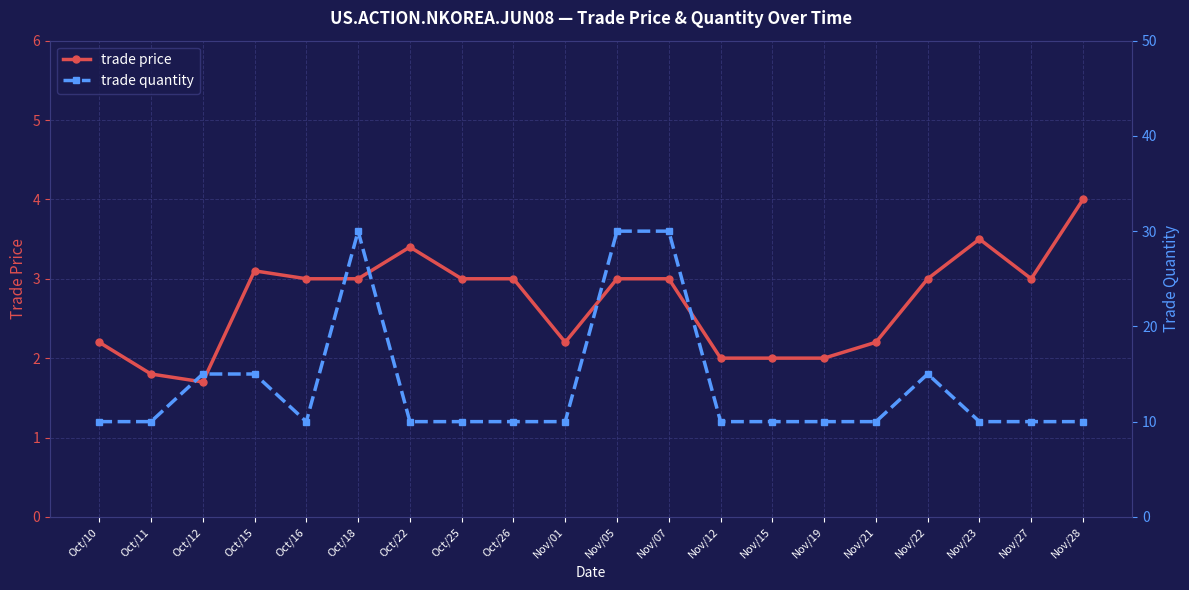

Where is trade quantity nearest to the value 20?

Oct/12